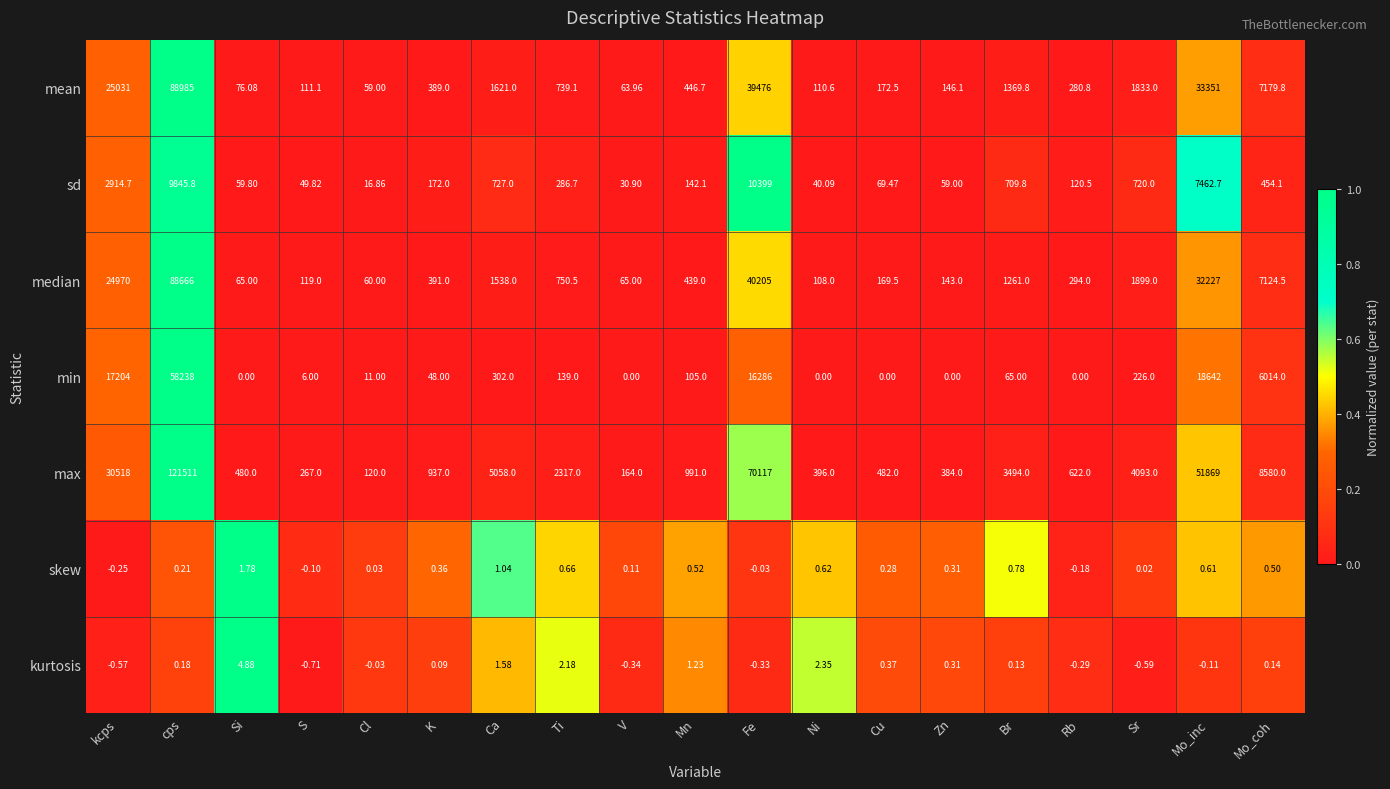

At which label is median closest to 44363?

Fe